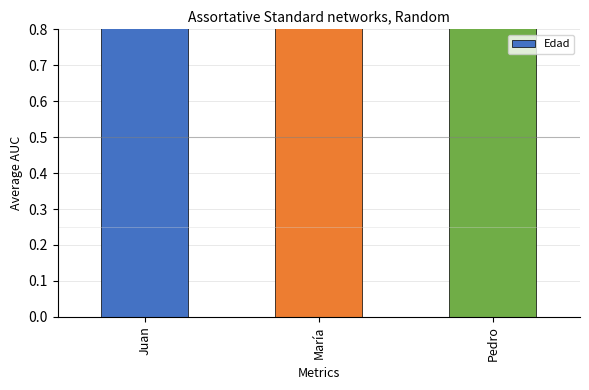

Count the number of values greater than 30.

1